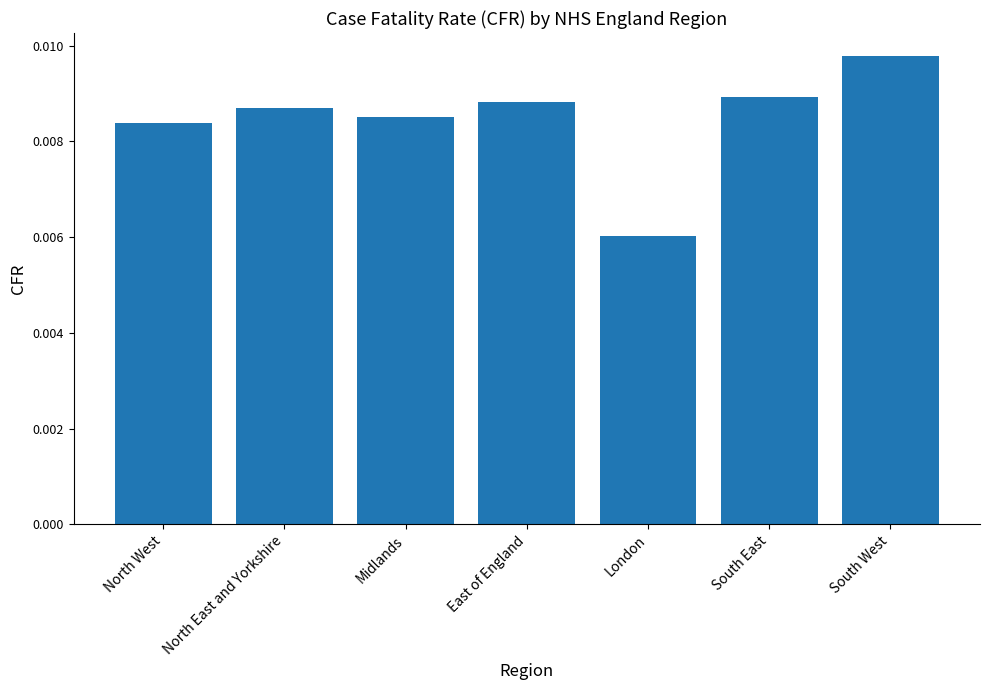

What is the label of the 7th bar from the right?

North West